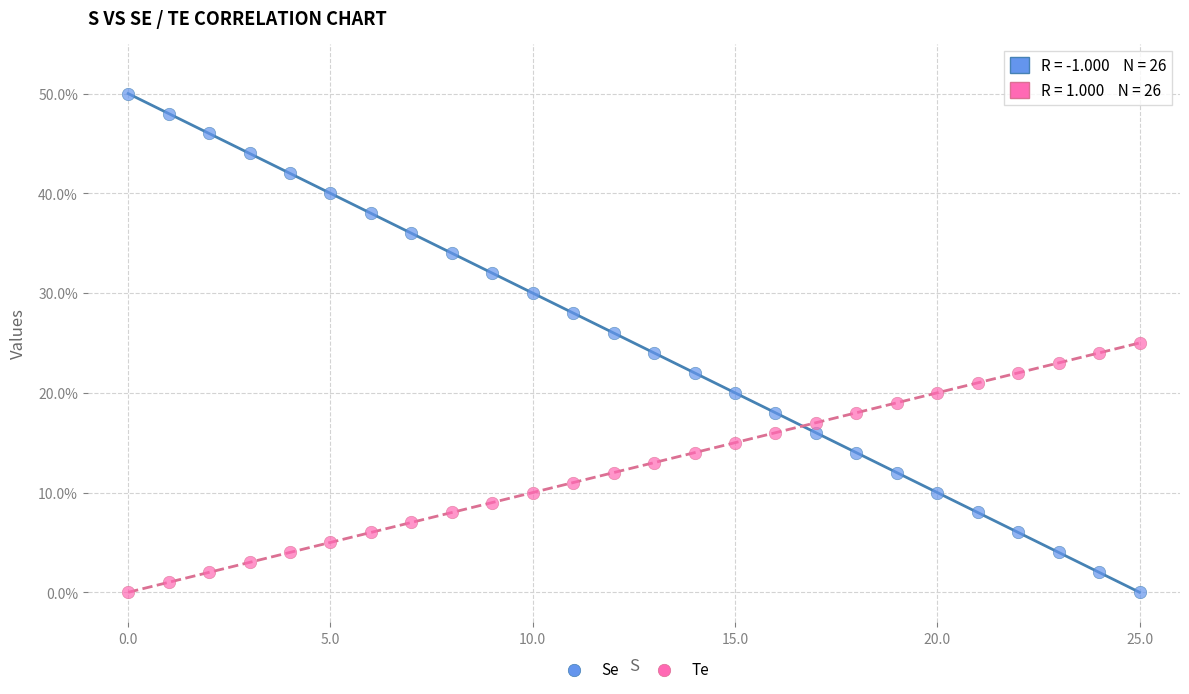

Which series reaches the maximum Y coordinate?

Se